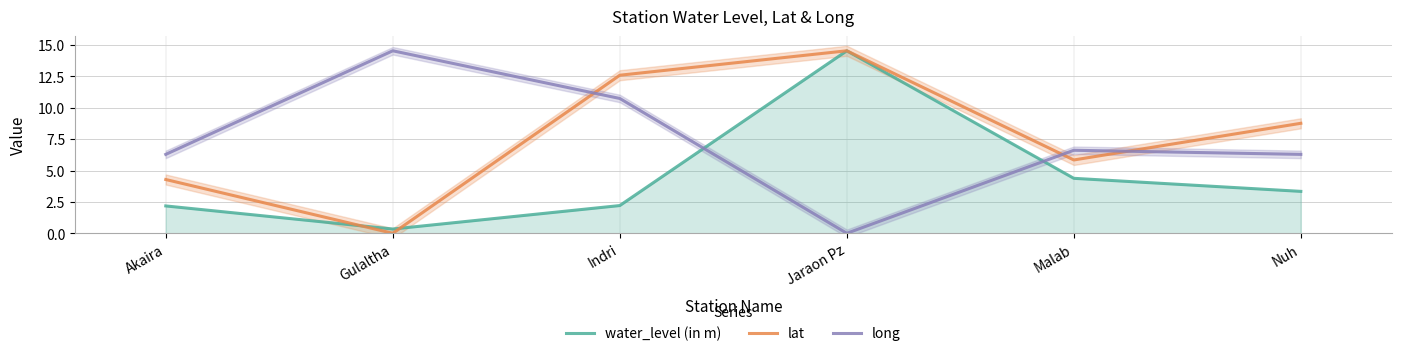

How many lines are shown in the chart?

3